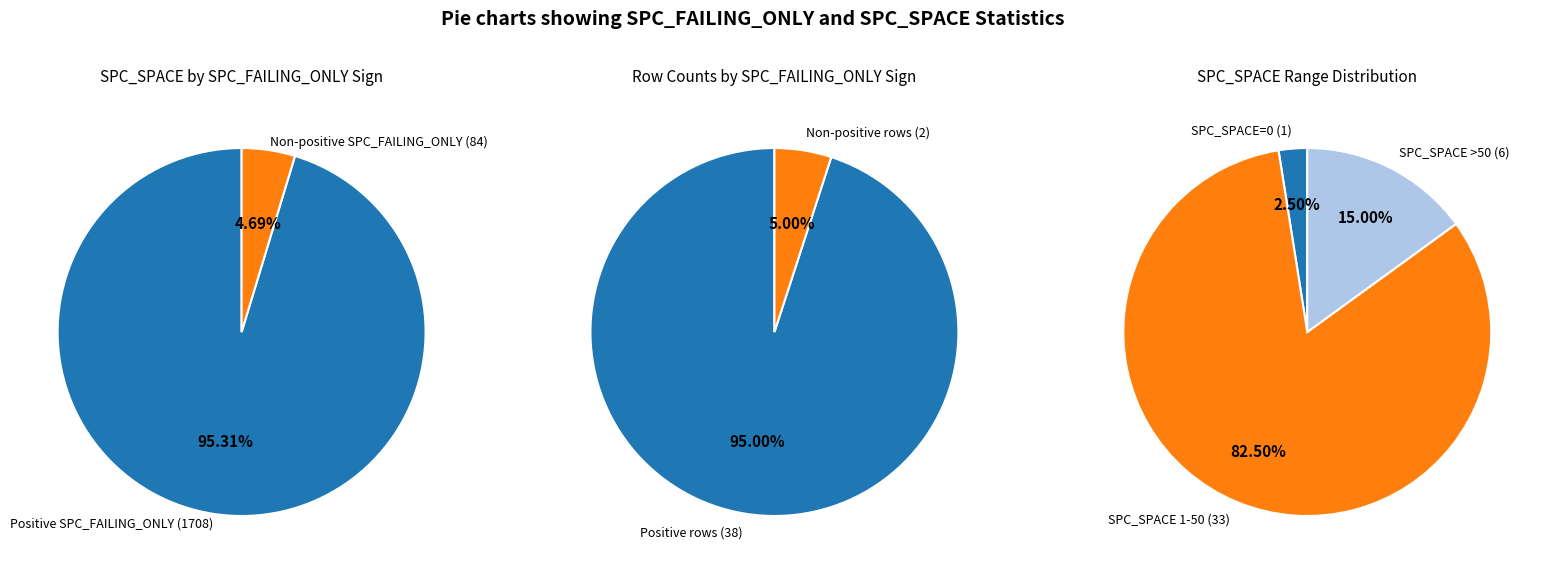

What percentage is the 3 slice, to the nearest percent?

2%